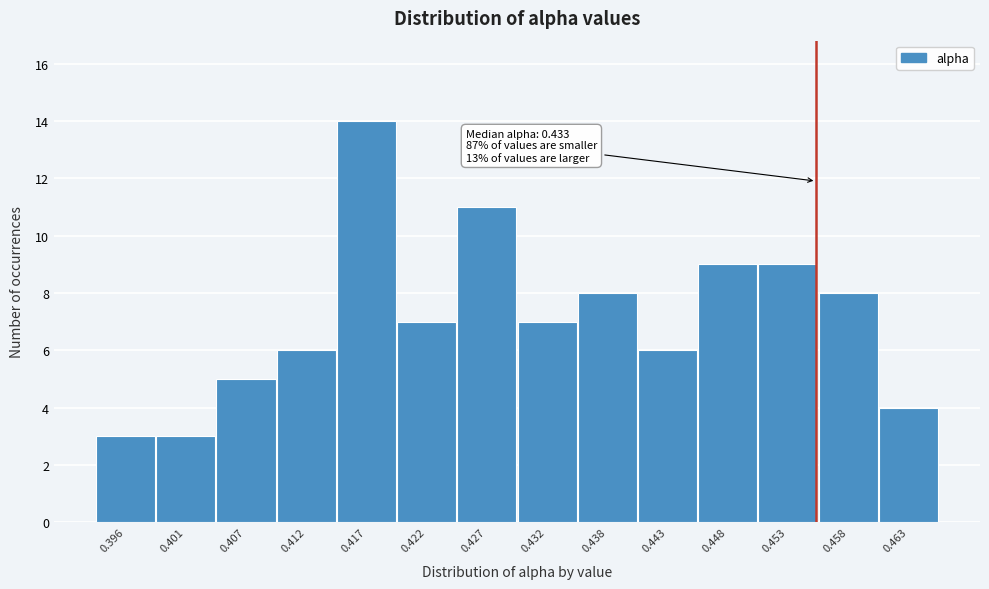

Reading left to right, list all the values displayed in this chart.

0.396=3	0.401=3	0.407=5	0.412=6	0.417=14	0.422=7	0.427=11	0.432=7	0.438=8	0.443=6	0.448=9	0.453=9	0.458=8	0.463=4